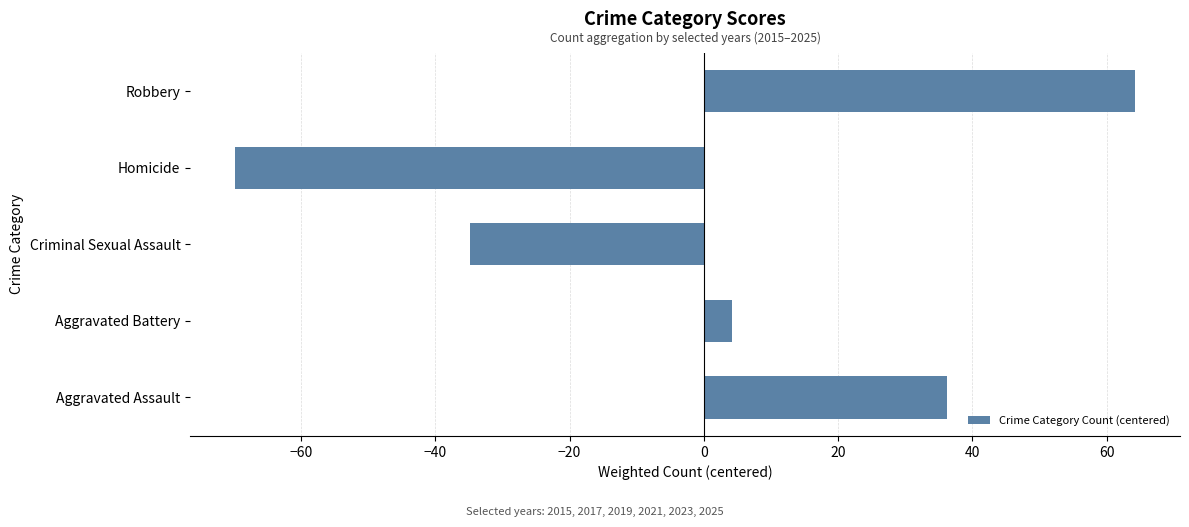

How many bars are there in total?

5